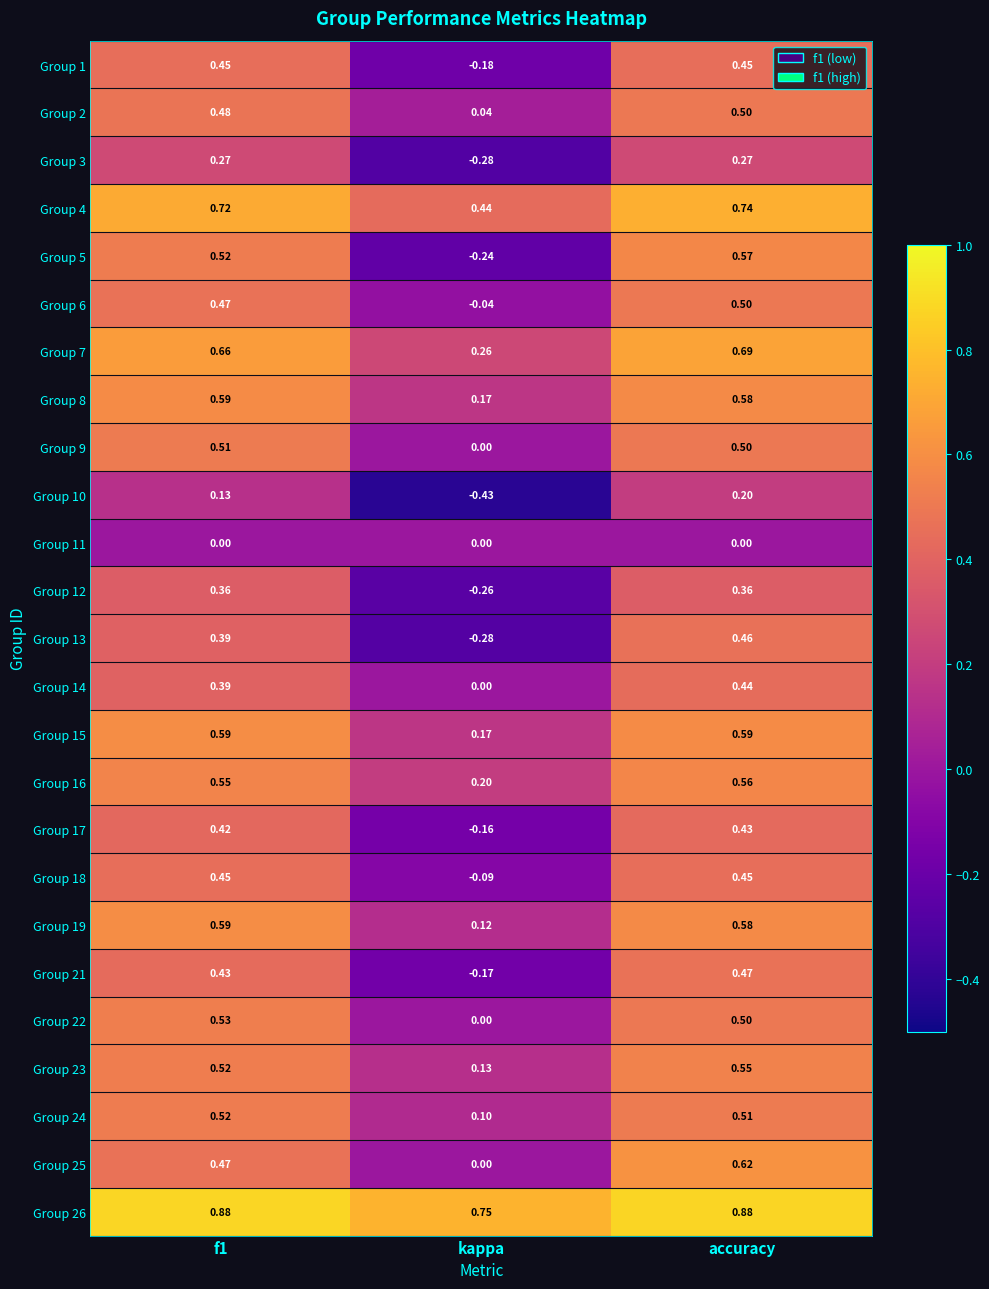

Which category has the highest value in the Group 14 series?

accuracy